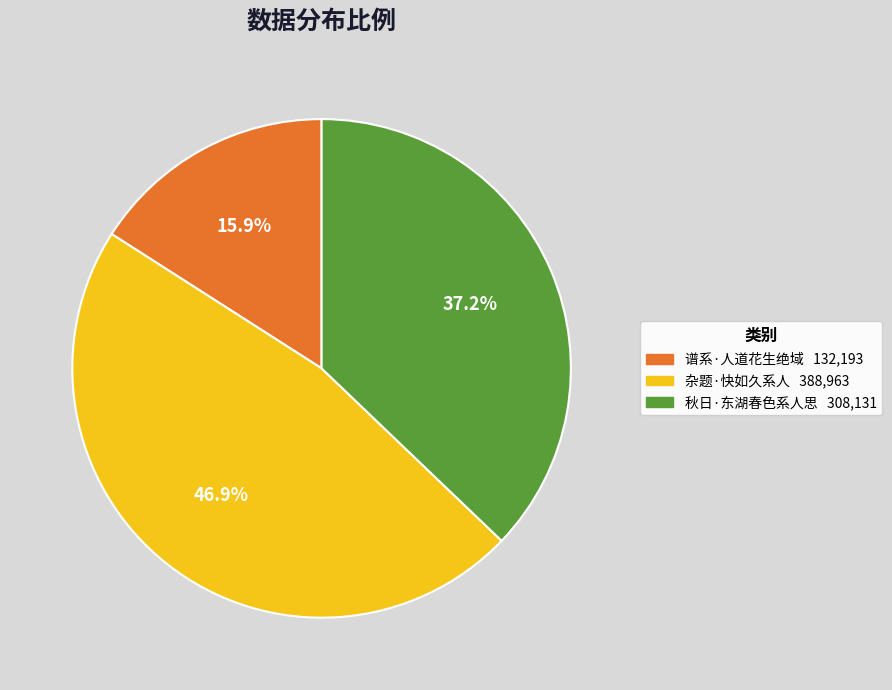

Count the number of slices in the pie.

3